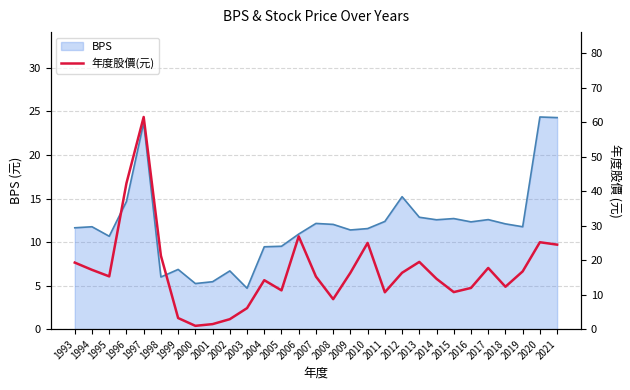

How many data points are above 15?

16